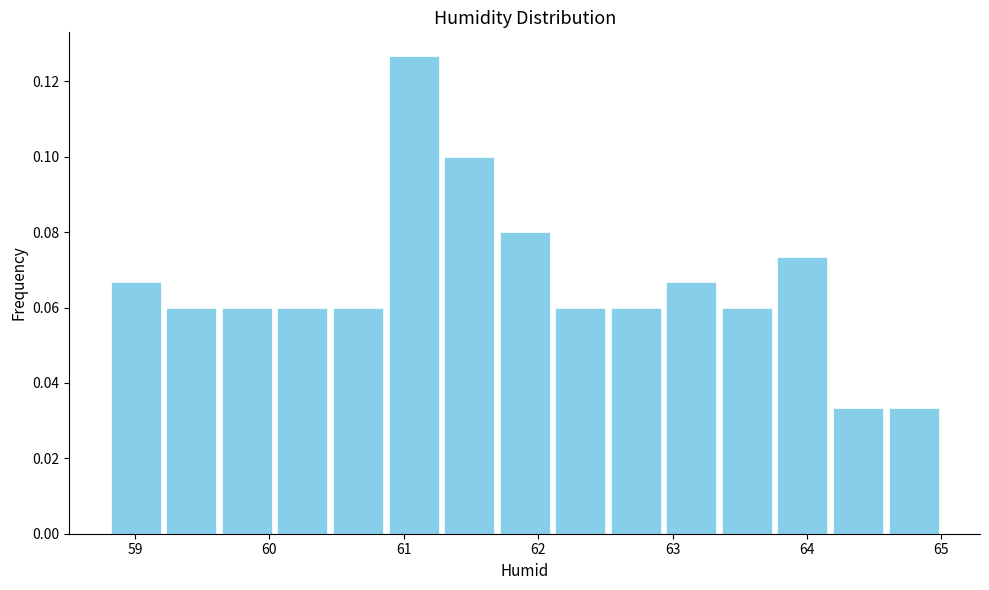

Which range on the x-axis has the tallest bar?

60.9 to 61.3